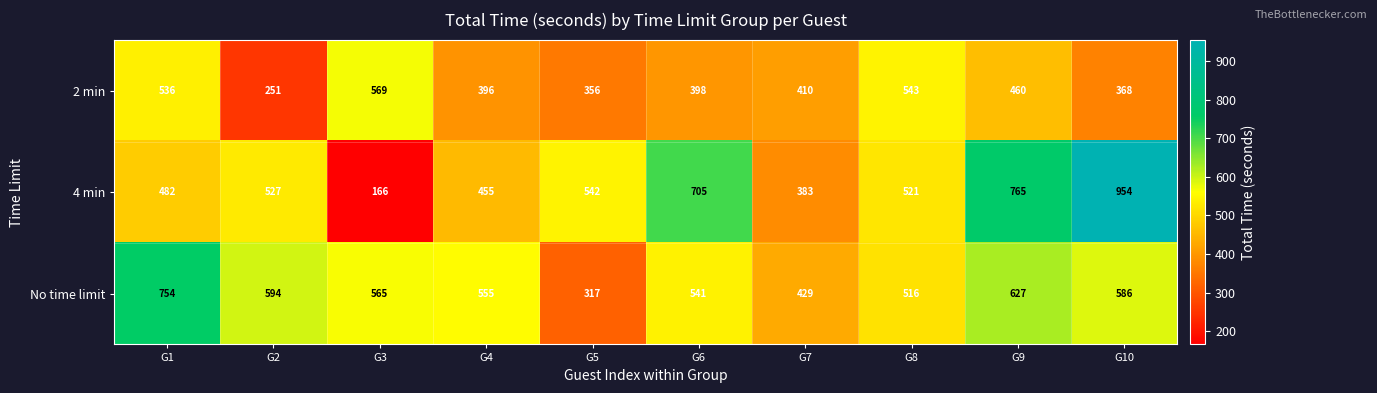

Which category has the highest value in the 4 min series?

G10